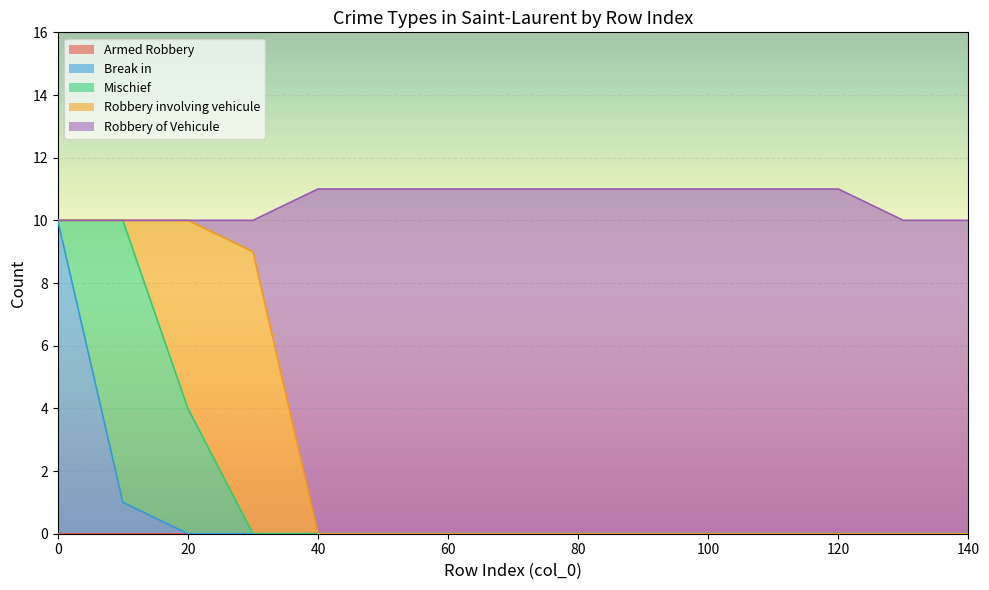

How many times do Robbery involving vehicule and Robbery of Vehicule cross each other?

1